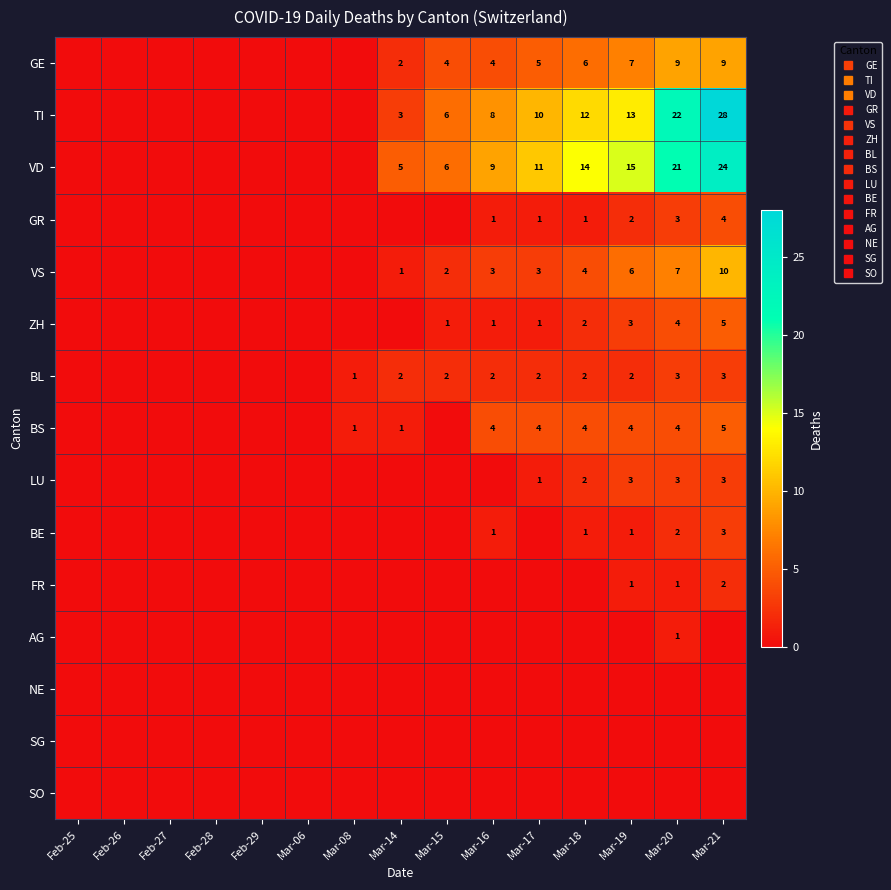

Which series has the largest total across all categories?

VD